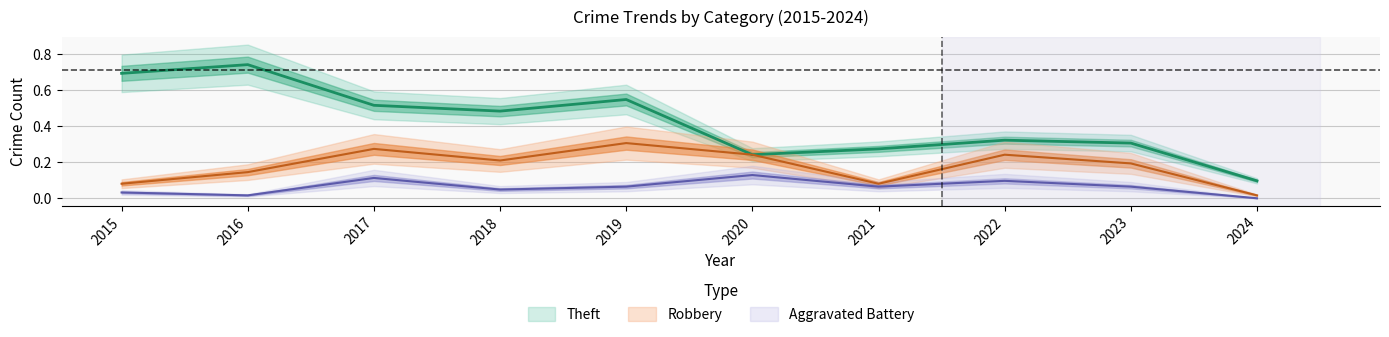

What is the value of the Theft point at the 5th from the left?

0.5